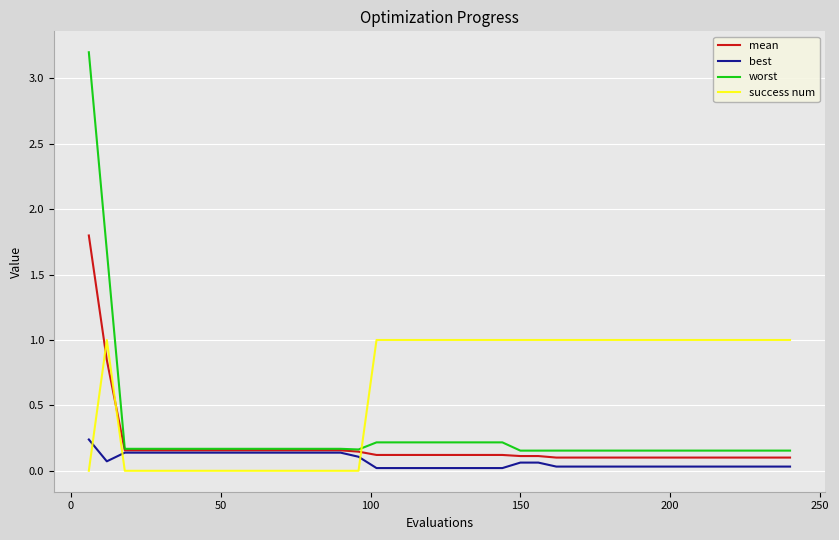

True or false: success num and best cross at least once.

True